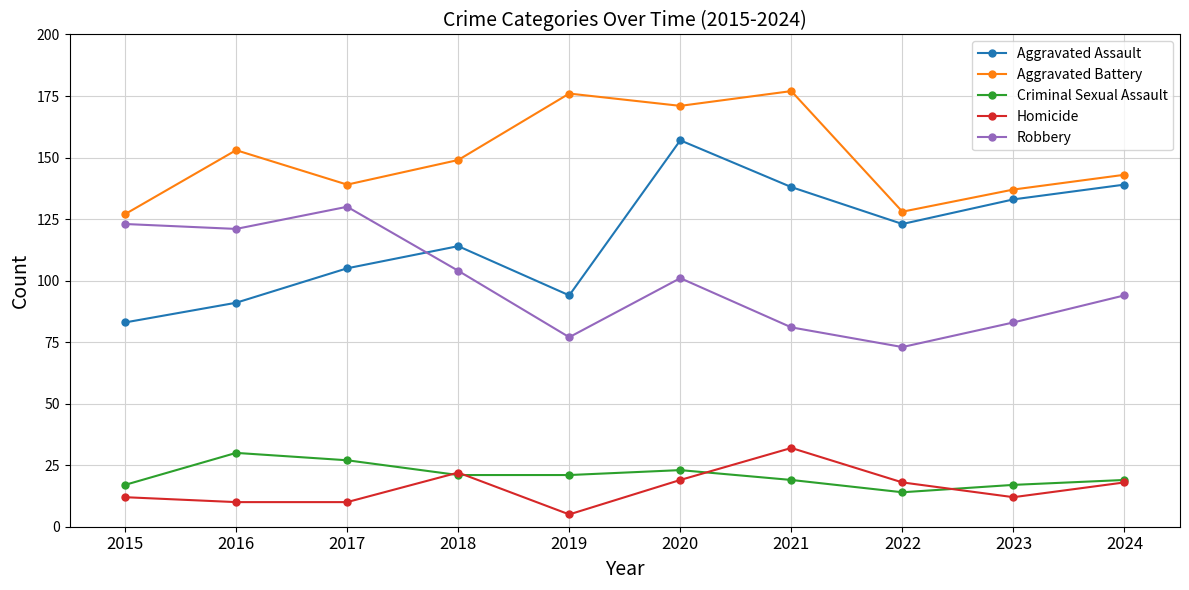

How many Criminal Sexual Assault values are between 17 and 23?

7